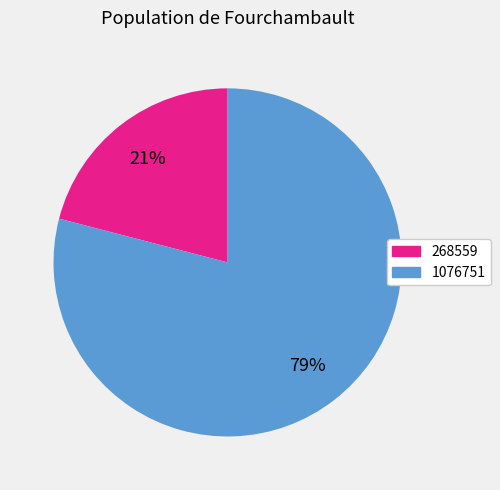

Which category has the biggest portion of the pie?

1076751